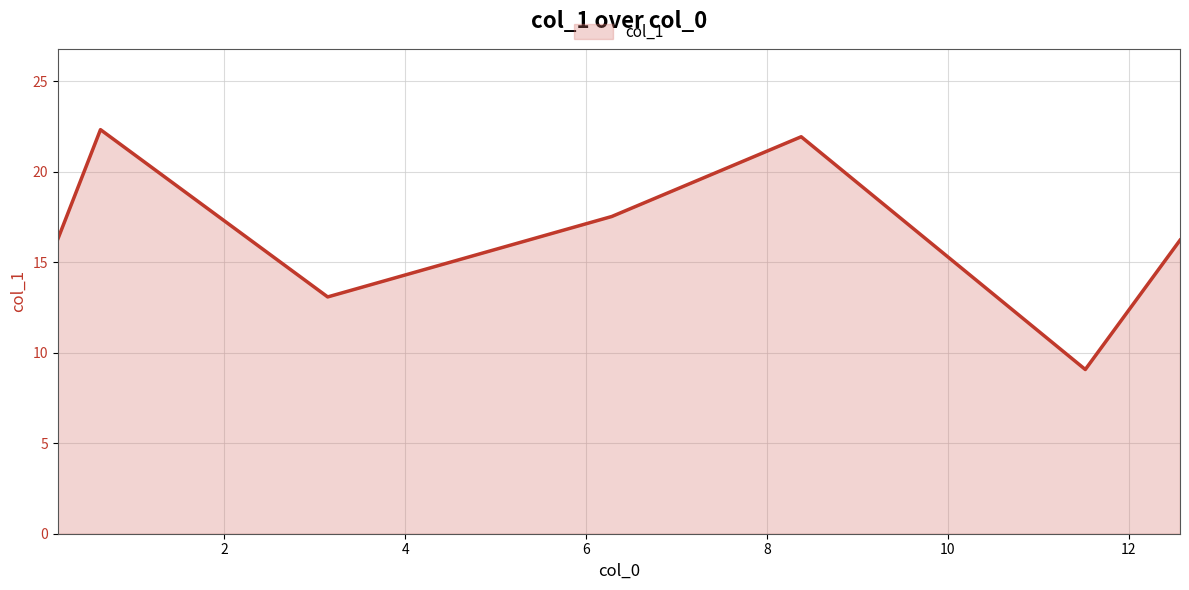

How many interior local valleys (lower than both neighbors) does the data have?

2